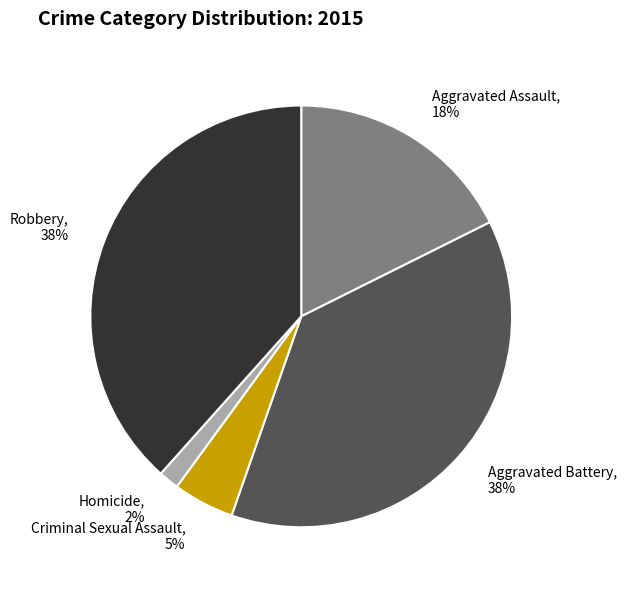

True or false: Criminal Sexual Assault accounts for 5% of the total.

True